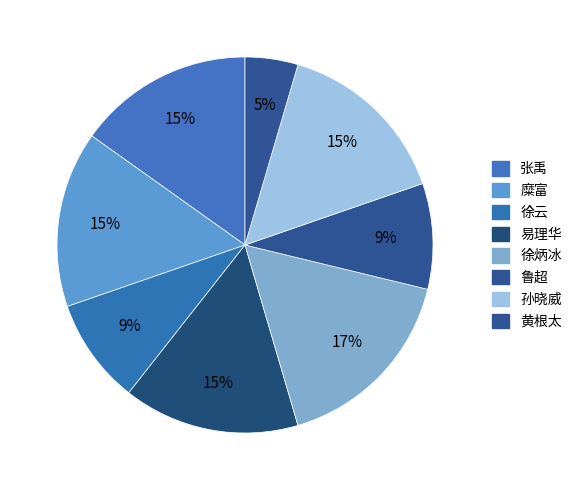

To the nearest percent, what portion does 黄根太 represent?

5%